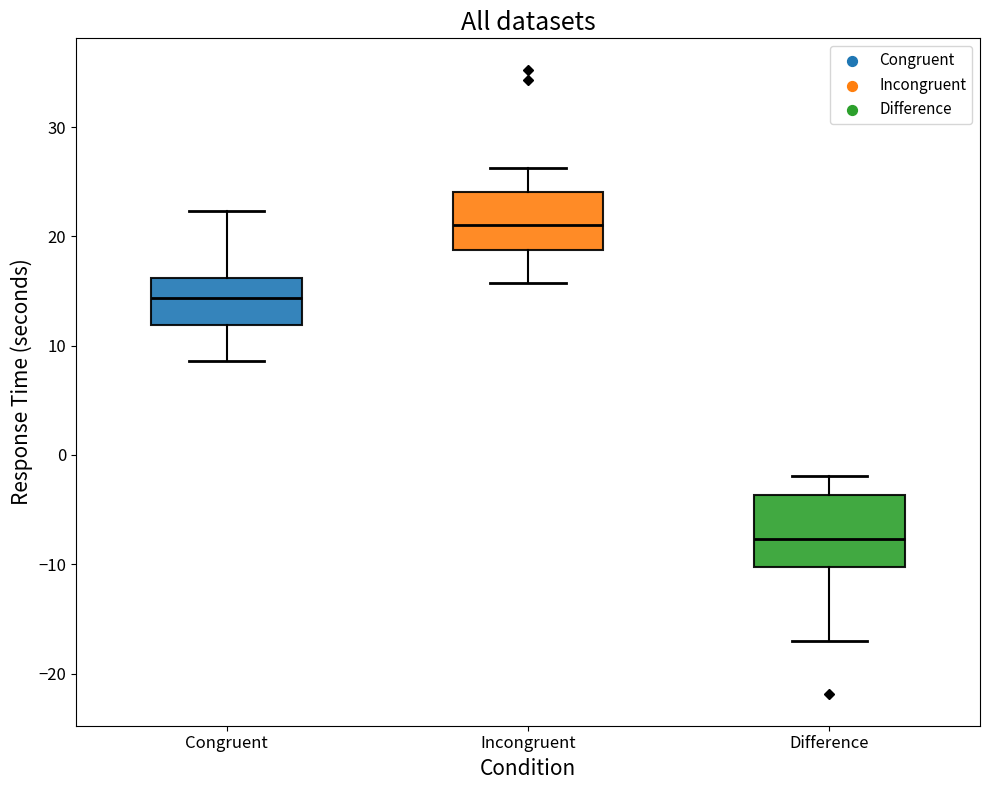

Where does the lower whisker of the box for Incongruent end on the y-axis? The values are not printed on the chart, so give them approximately, as read against the axis.

16